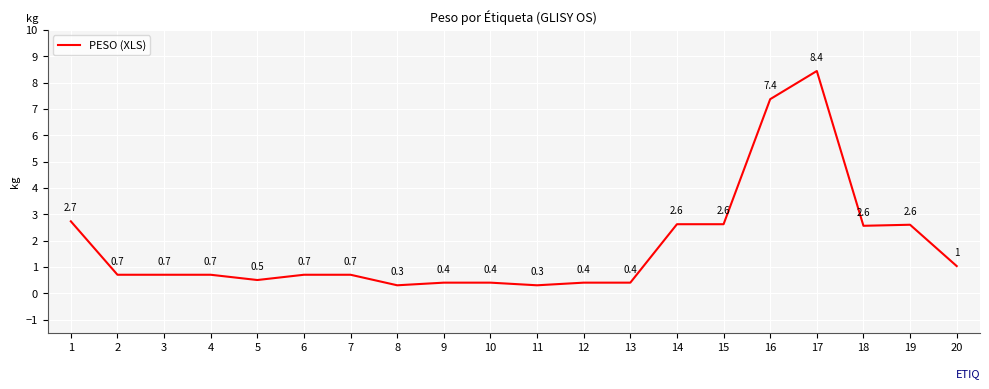

What is the change in value from 19 to 20?

-1.6